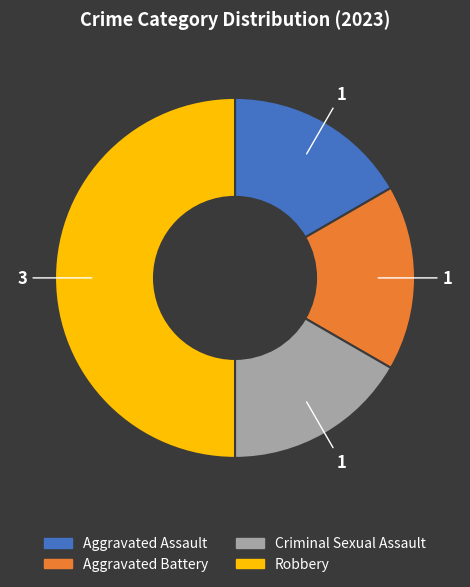

Is the sum of Robbery and Criminal Sexual Assault greater than half?

Yes